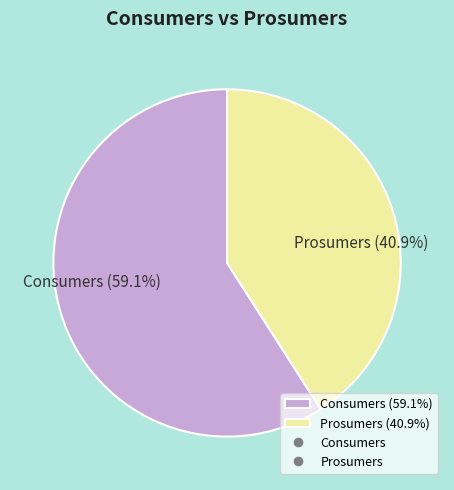

Count the number of slices in the pie.

2